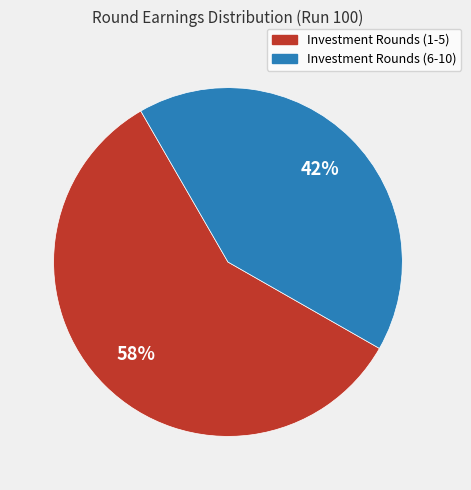

To the nearest percent, what is the average slice percentage?

50%